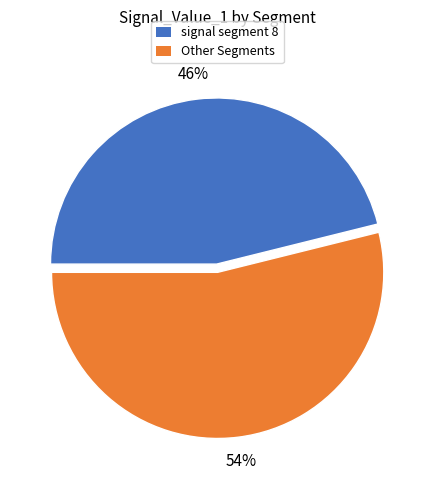

To the nearest percent, what is the average slice percentage?

50%